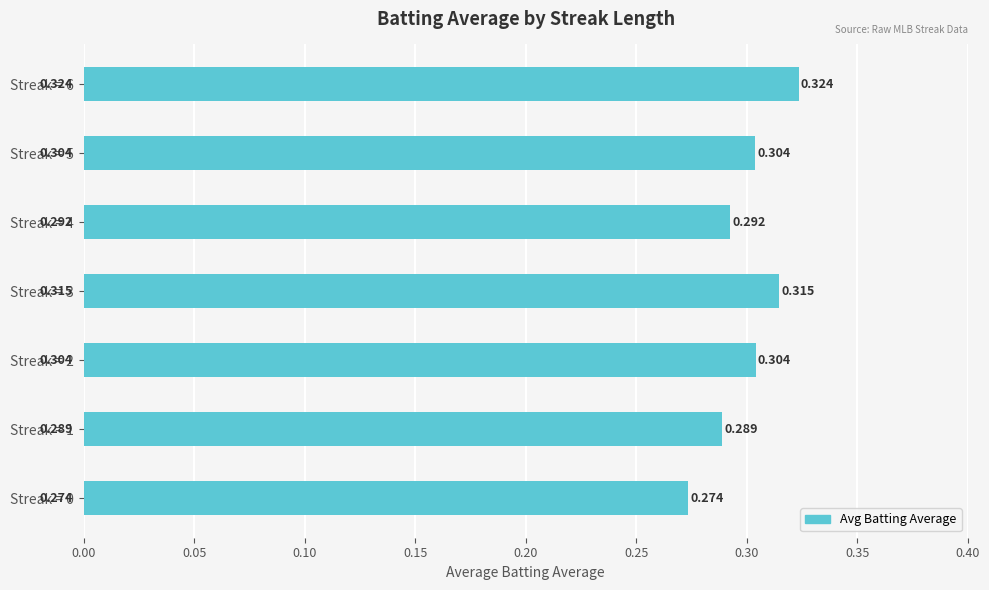

How many series are shown in this chart?

1